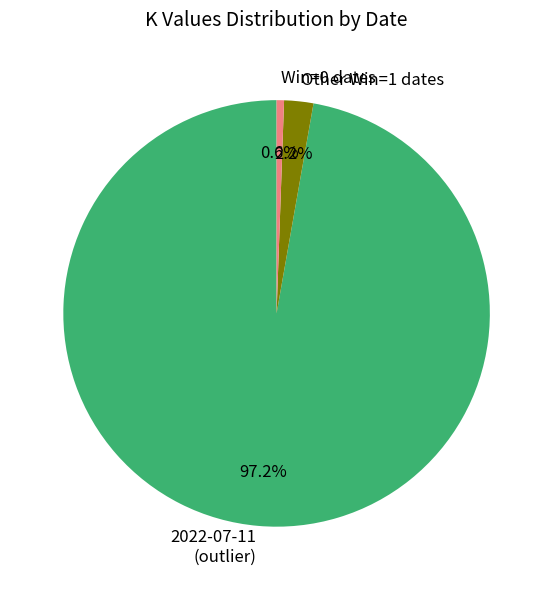

Which slice represents more than half of the pie?

2022-07-11 (outlier)